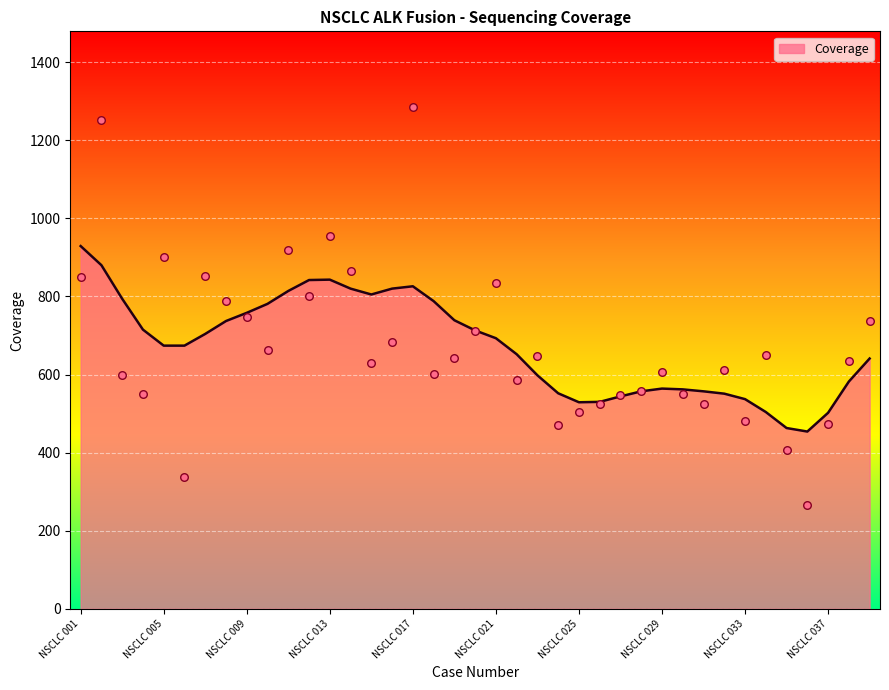

What is the ratio of the value at NSCLC 007 to the value at NSCLC 035?

2.1